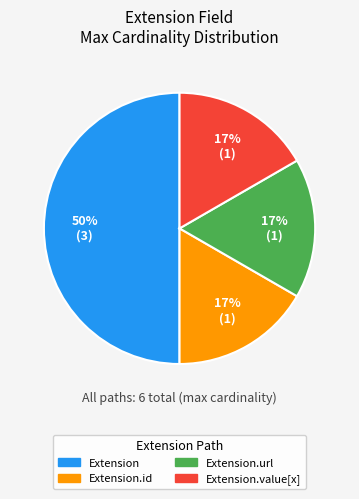

What percentage is the Extension.url slice, to the nearest percent?

17%